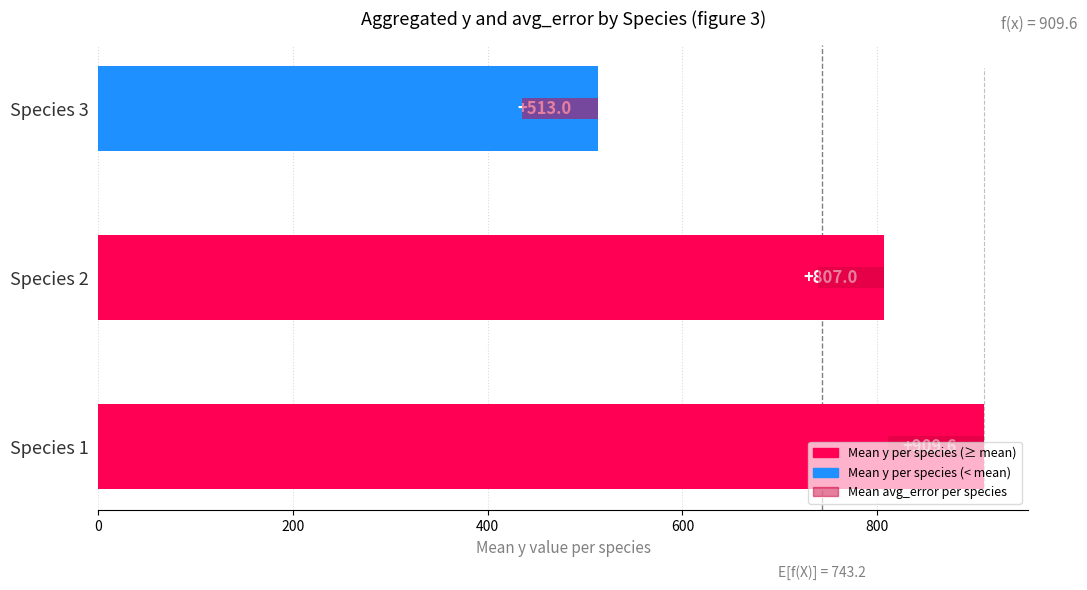

Reading left to right, transcribe all the data shown in this chart.

Mean y per species: 909.6	807.0	513.0
Mean avg_error per species: 98.2	67.2	78.0